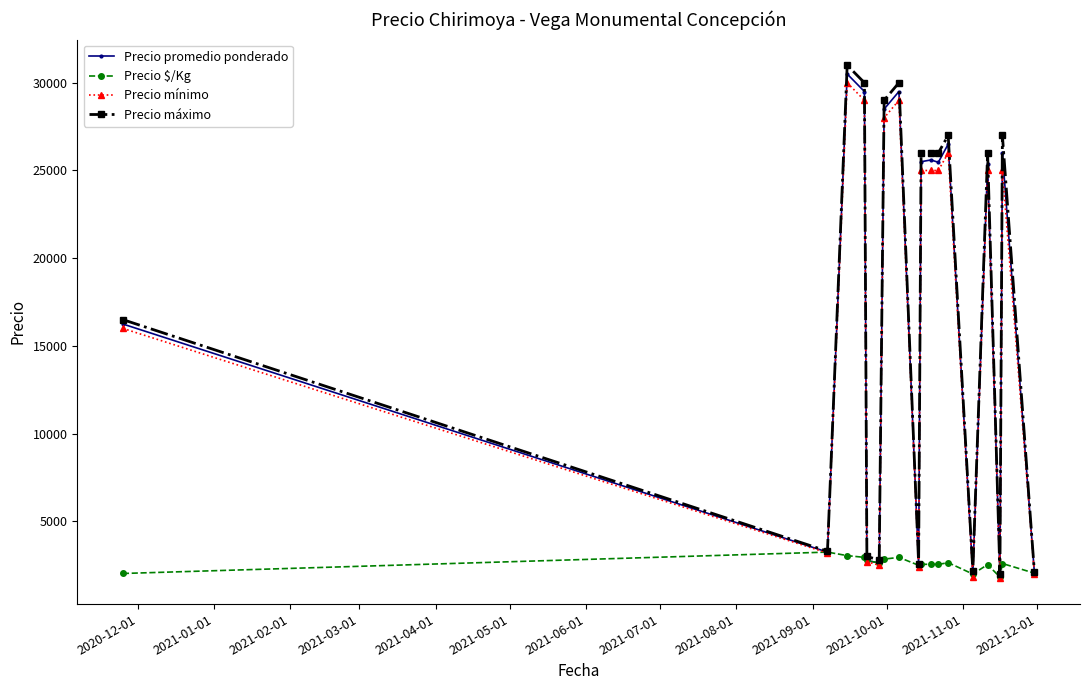

What is the smallest value displayed?

1750